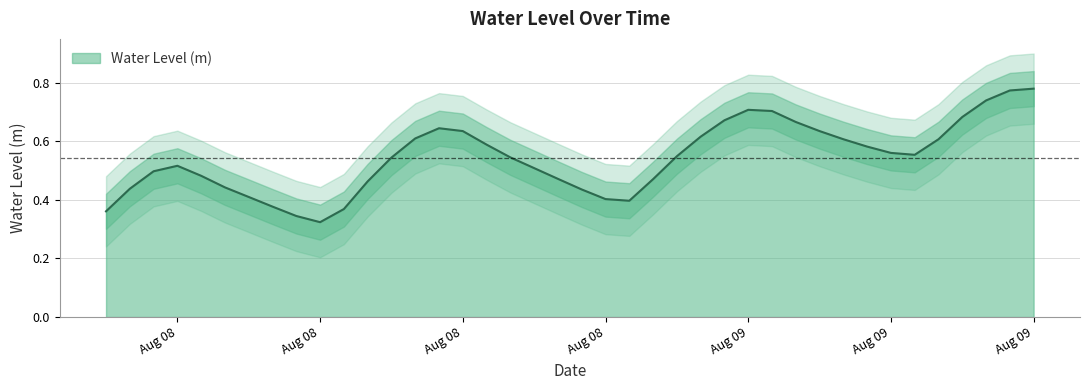

What is the difference between the maximum and minimum values?

0.5